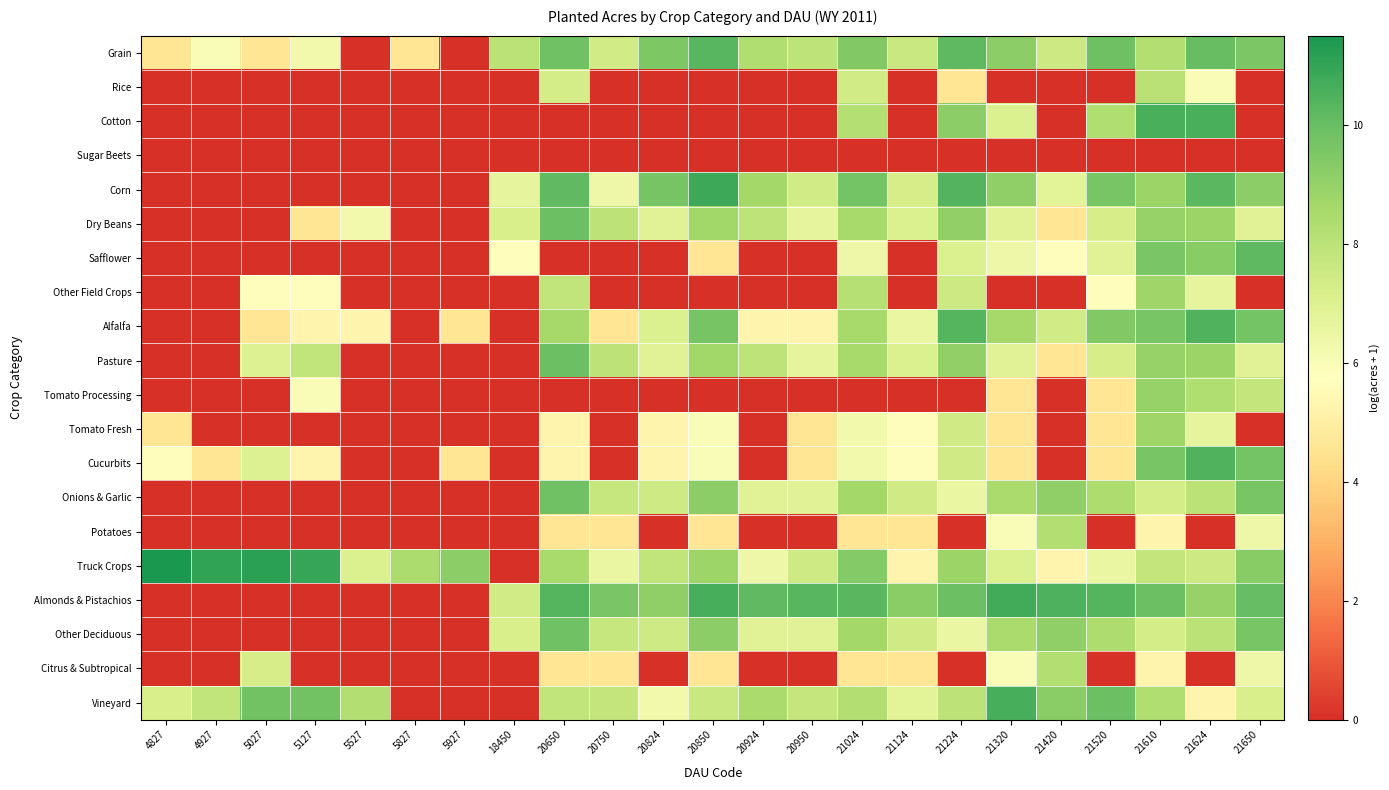

At 5127, list the series in order from smallest to largest.

Rice, Cotton, Sugar Beets, Corn, Safflower, Tomato Fresh, Onions & Garlic, Potatoes, Almonds & Pistachios, Other Deciduous, Citrus & Subtropical, Dry Beans, Alfalfa, Cucurbits, Other Field Crops, Tomato Processing, Grain, Pasture, Vineyard, Truck Crops